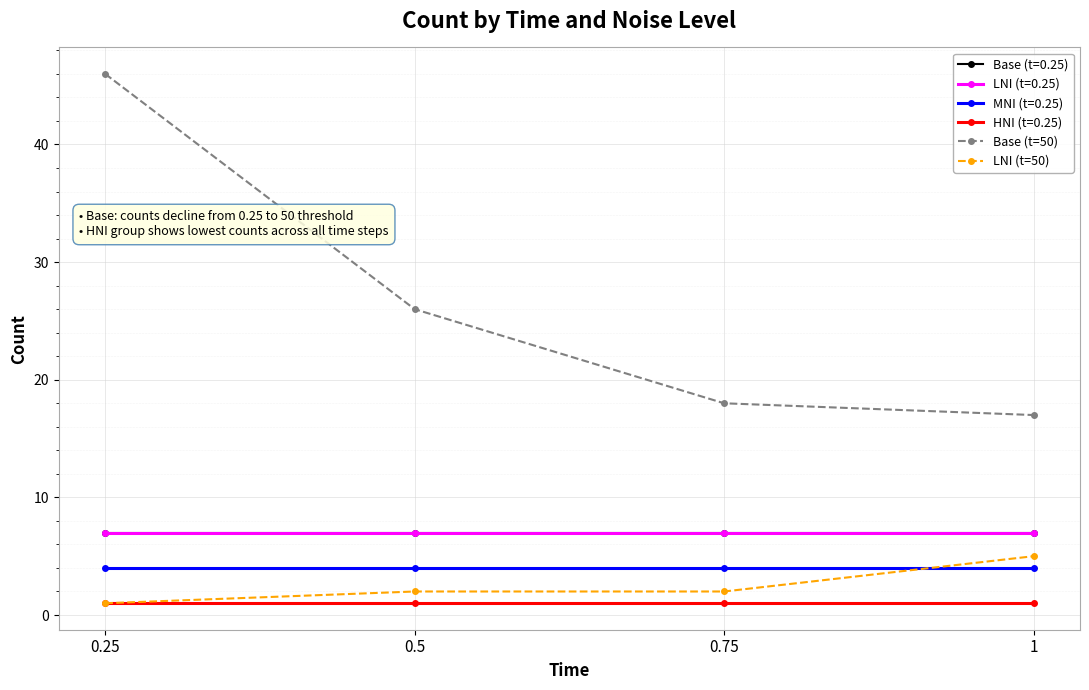

Is this an area chart (filled region under the line)?

No